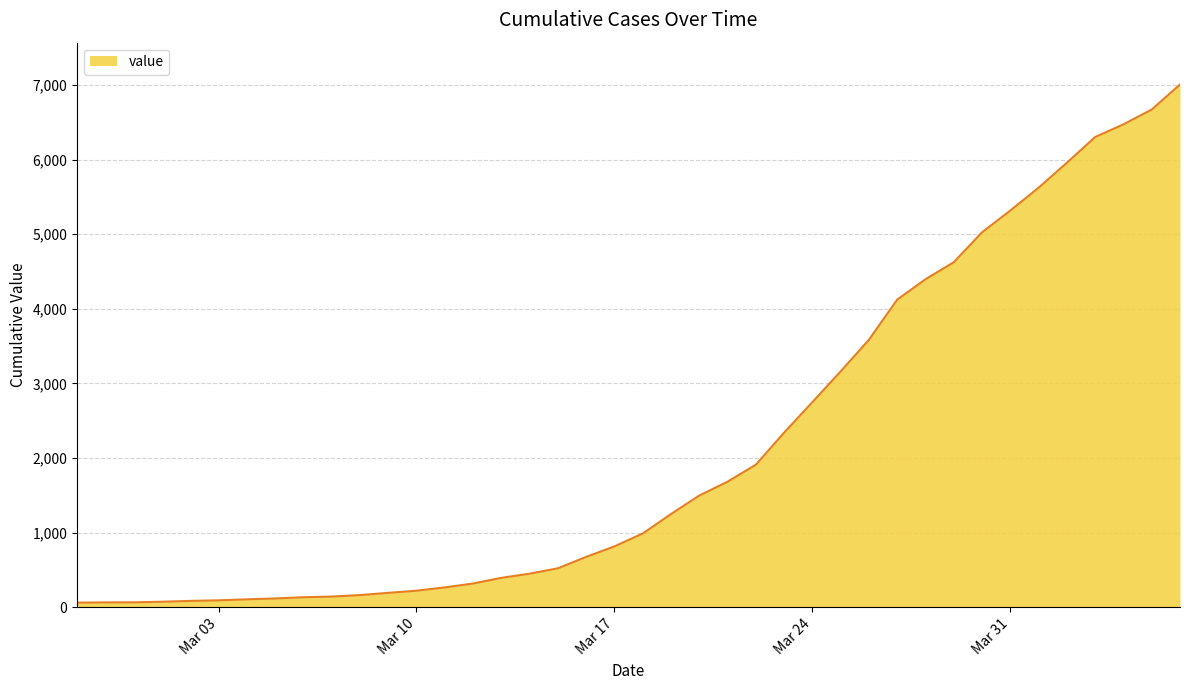

What is the maximum value shown in the chart?

7007